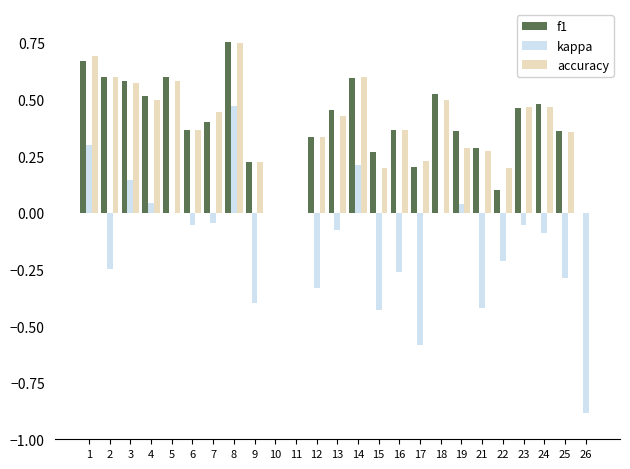

Between 11 and 24, which series saw the biggest shift?

f1